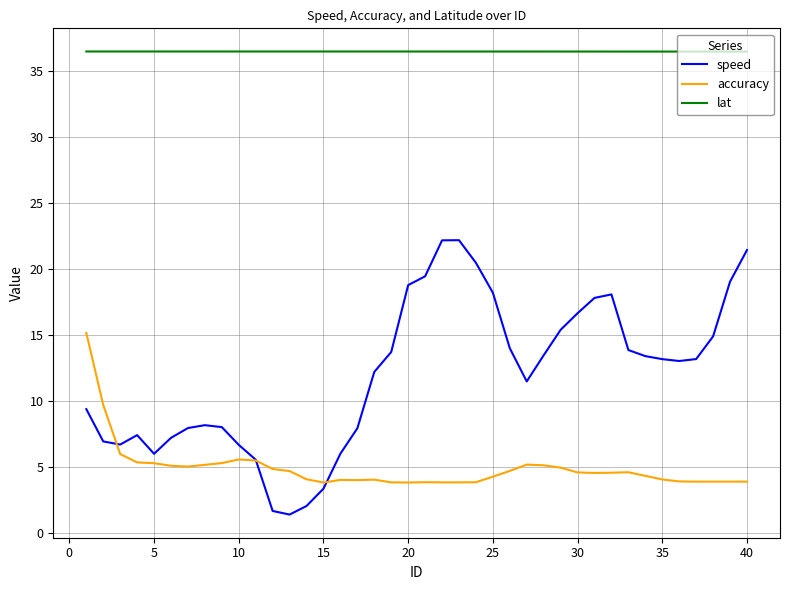

What is the maximum value for speed?

22.2